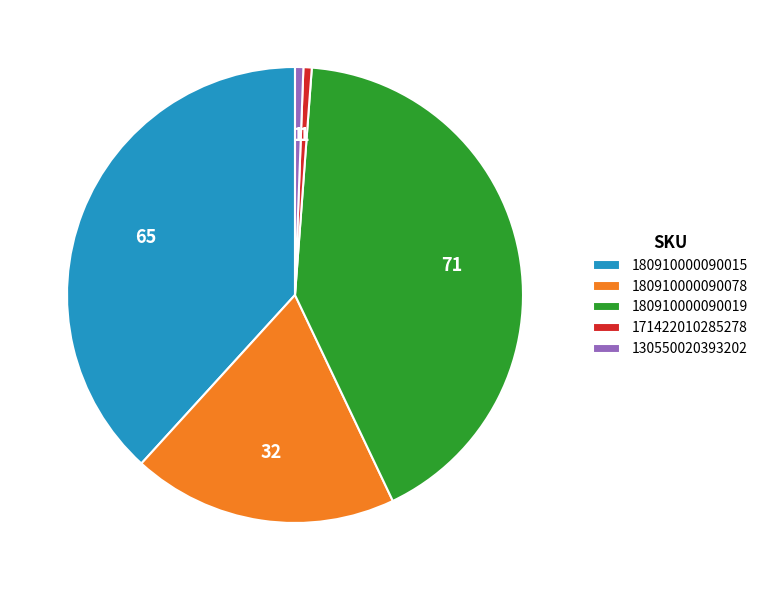

What is the largest slice in the pie chart?

180910000090019